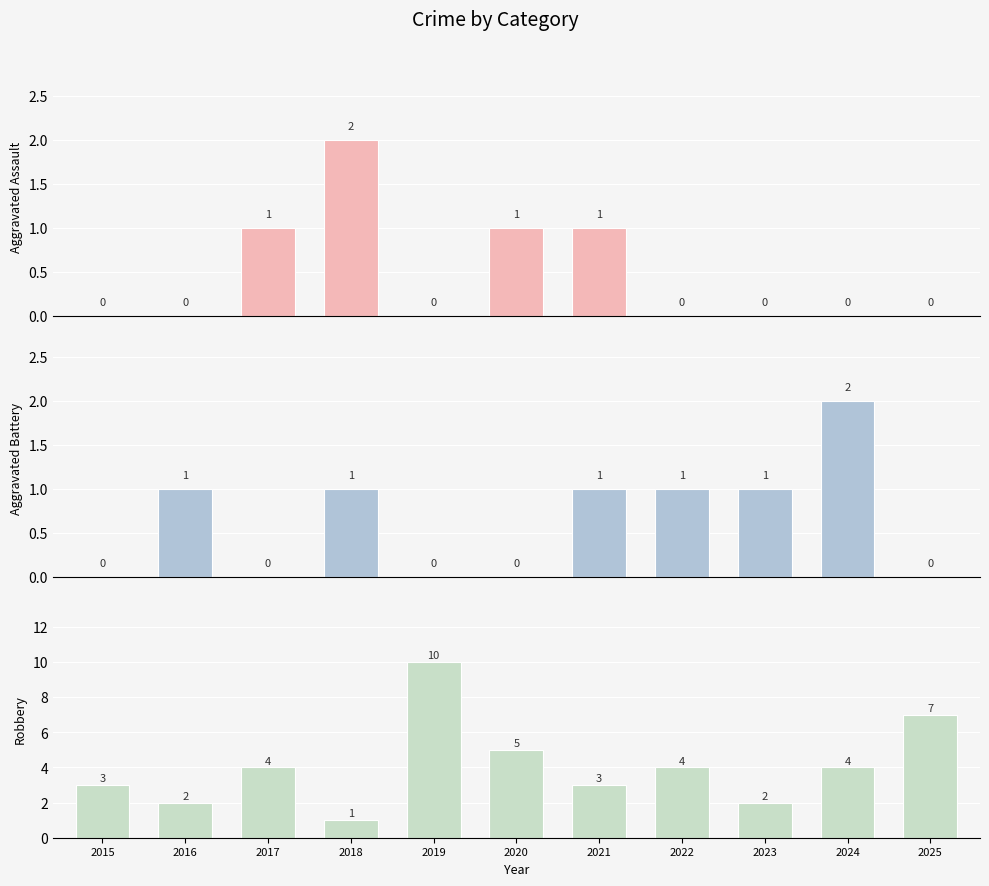

What are all the series names shown in the legend?

Aggravated Assault, Aggravated Battery, Robbery